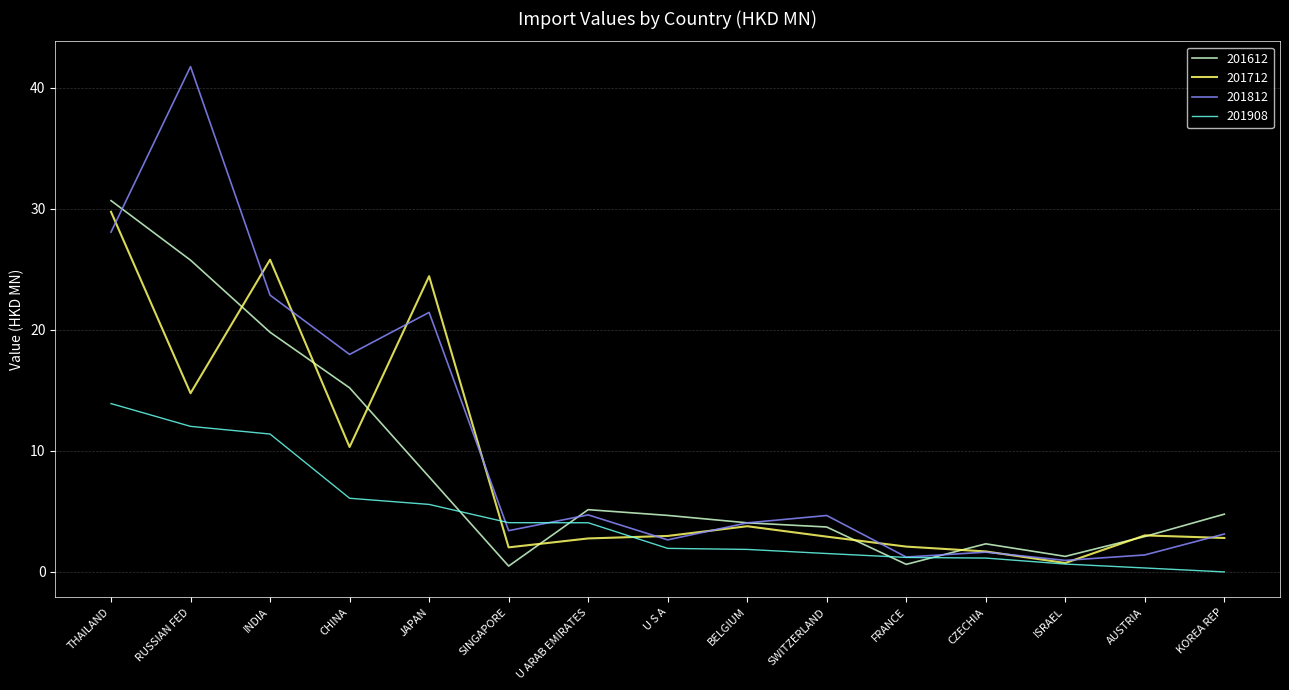

At which category does 201712 reach its first local peak?

INDIA